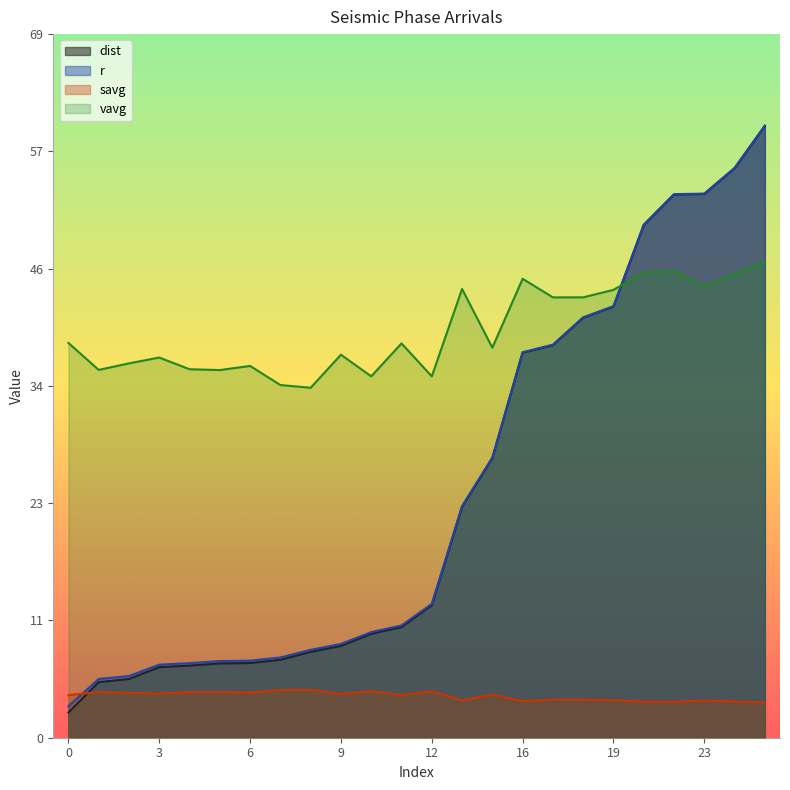

What is the value of the vavg point at the 15th from the left?

38.1